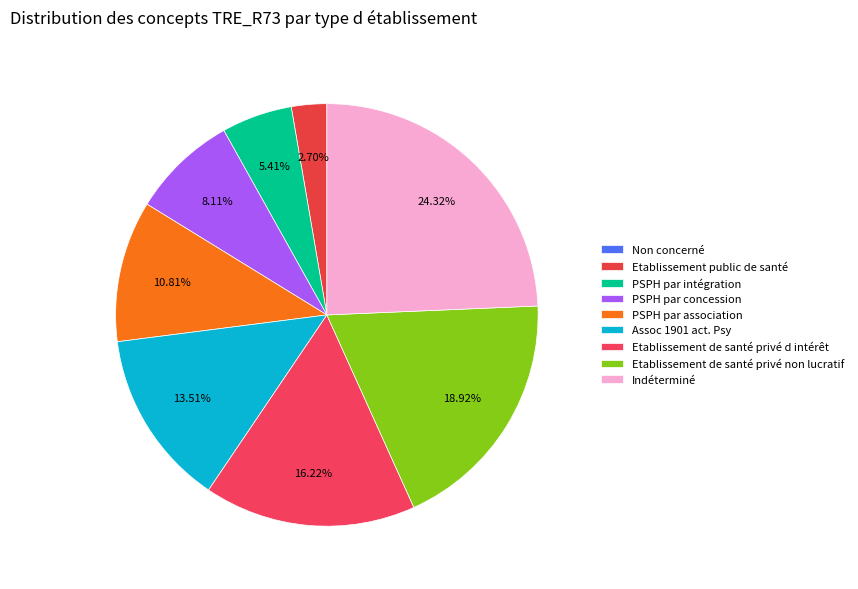

What is the change in value from Etablissement public de santé to PSPH par association?

+3